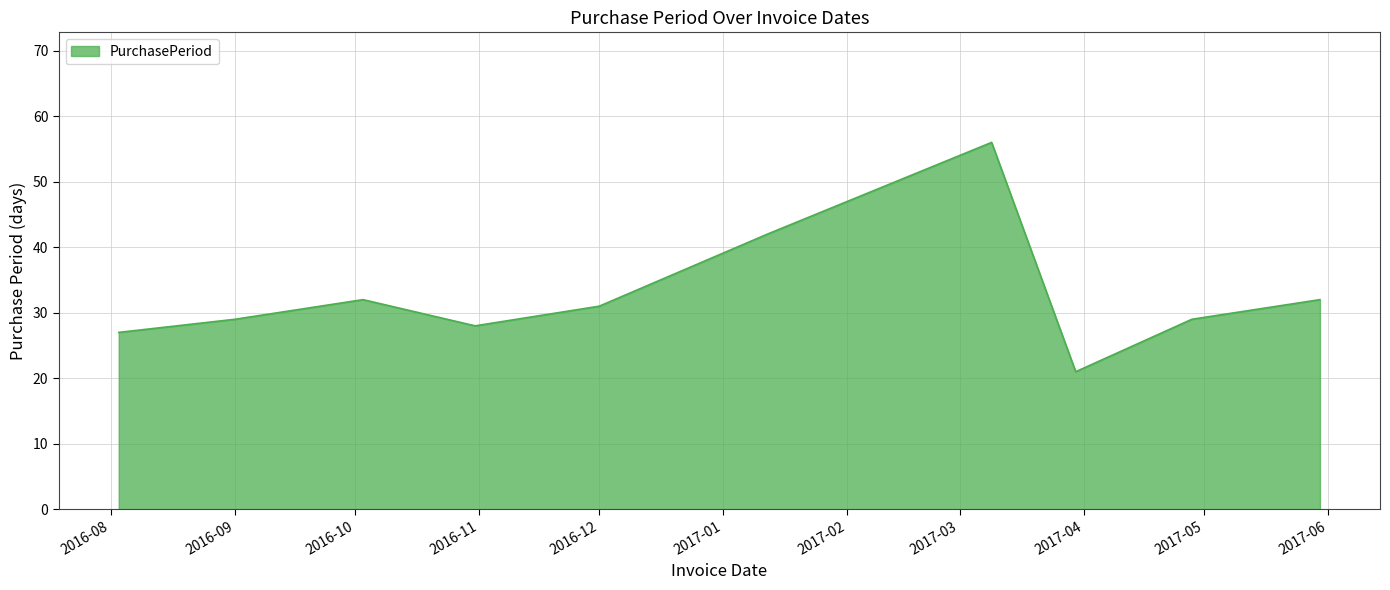

How many distinct data groups are displayed?

1